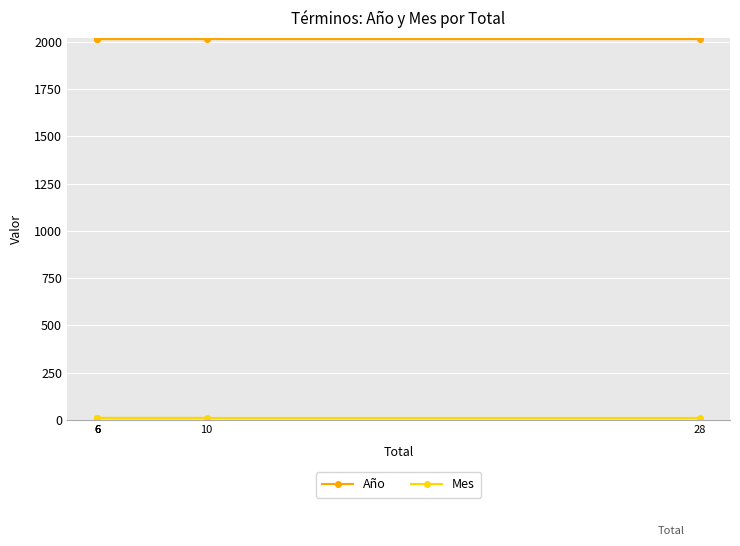

What is the average value of the Mes series?

12